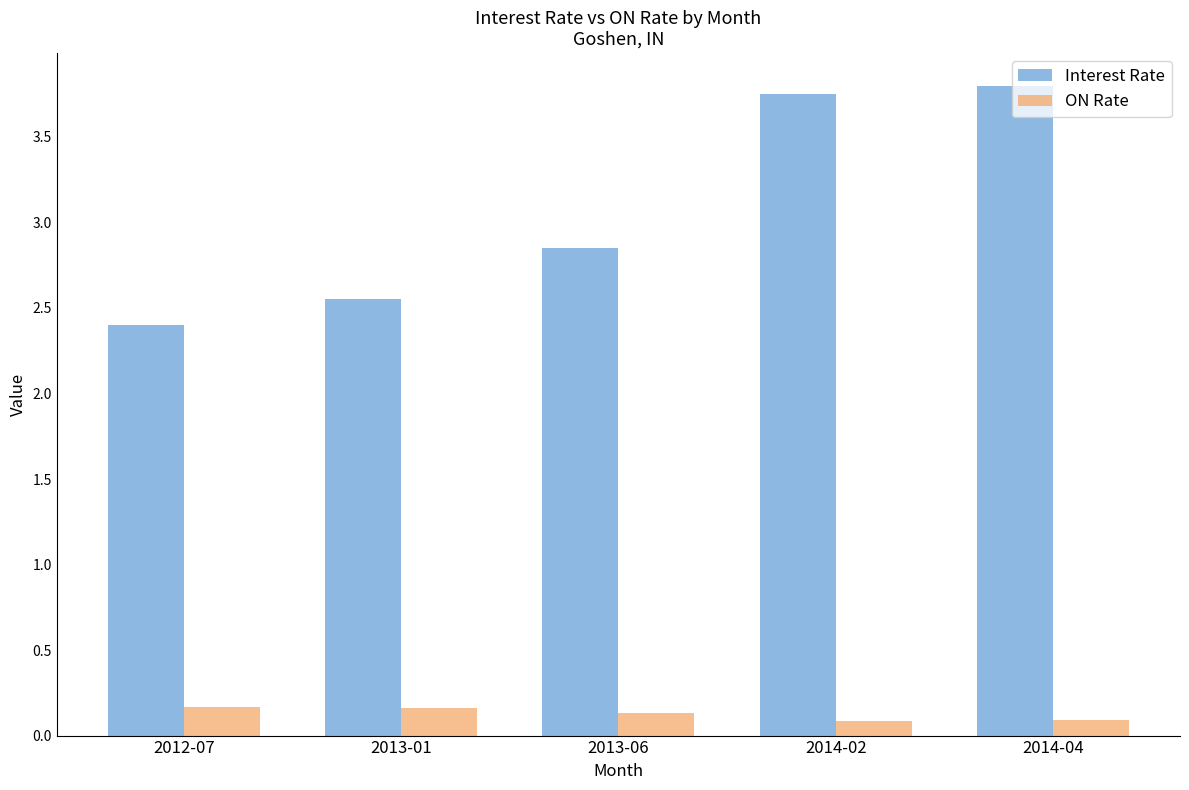

Which category has the highest value across all series?

2014-04